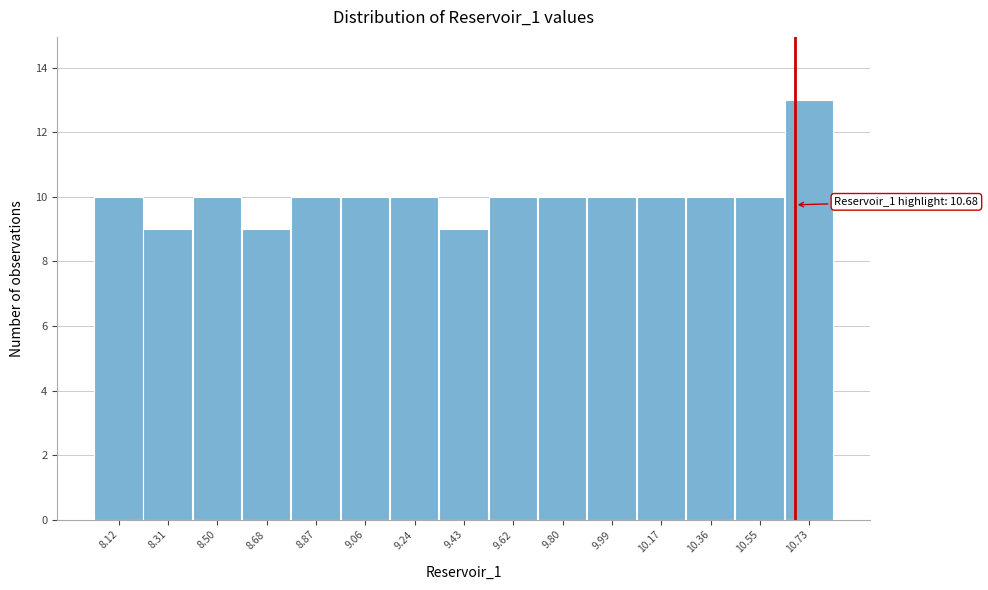

Over which range of the x-axis is the bar tallest?

10.64 to 10.82